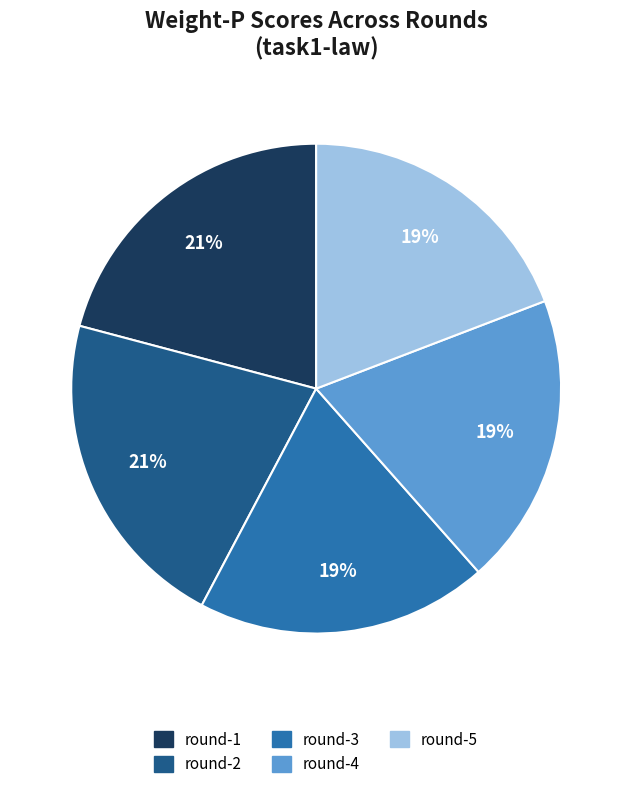

Is there any slice that represents more than half of the pie?

No